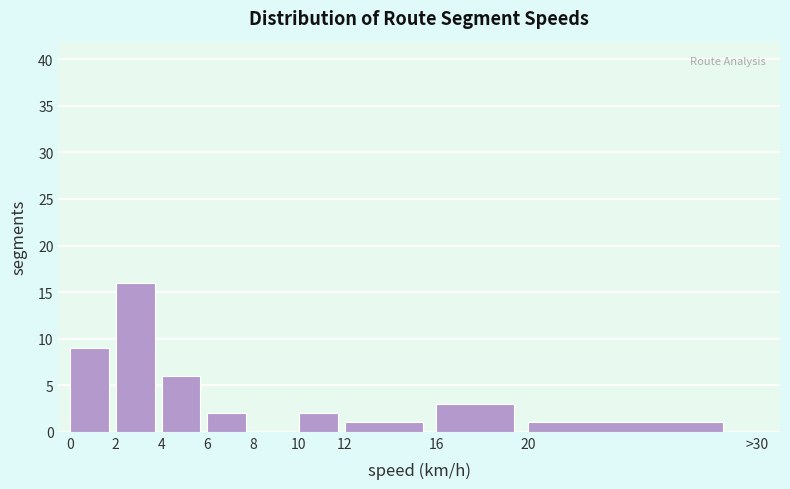

Reading right to left, list all the values displayed in this chart.

20=1	16=3	12=1	10=2	8=0	6=2	4=6	2=16	0=9